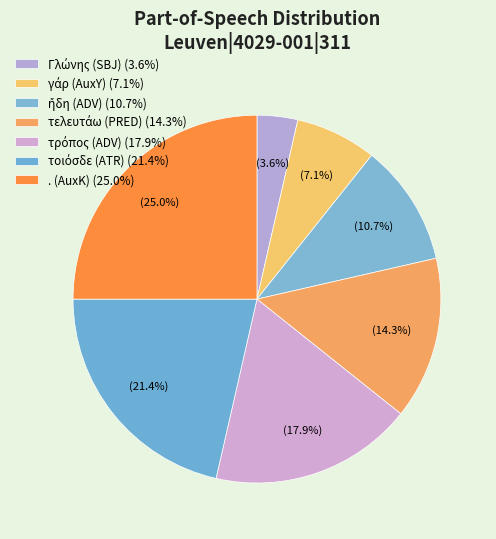

Approximately how many times larger is the value at ἤδη (ADV) compared to τρόπος (ADV)?

0.6